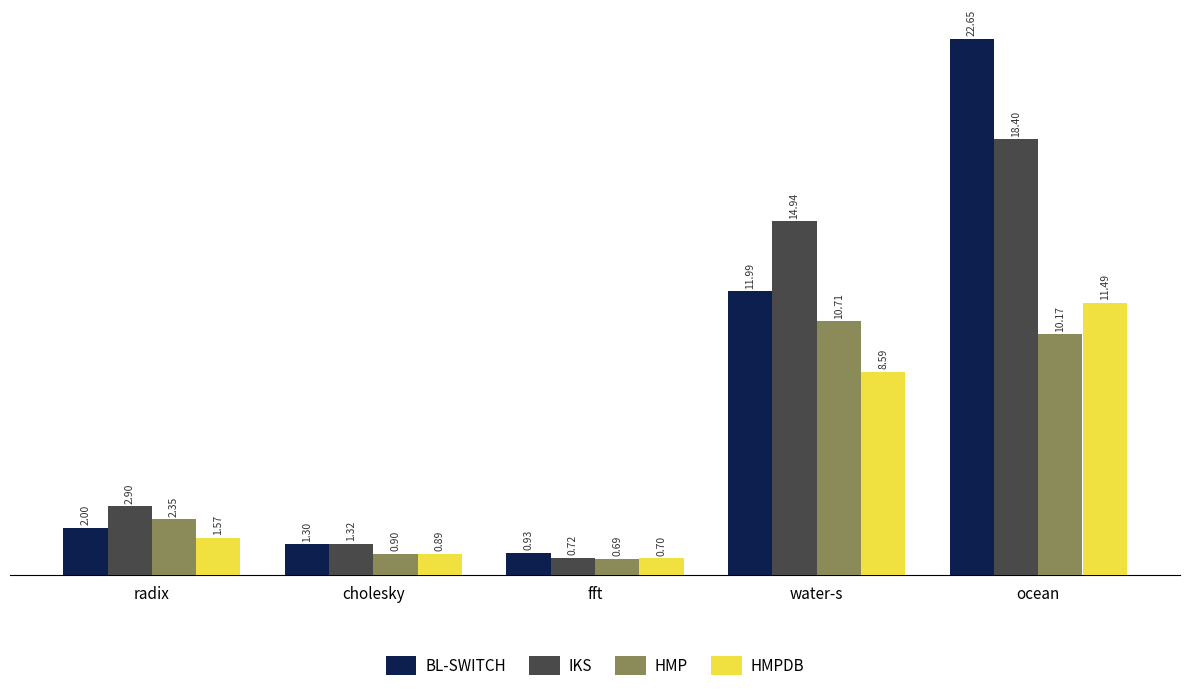

Which category has the highest value across all series?

ocean